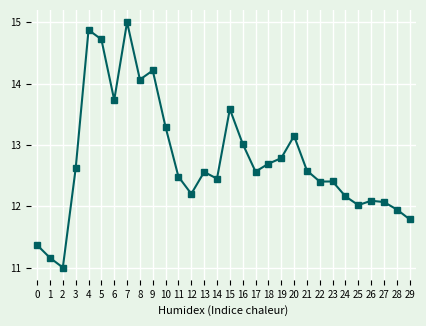

What is the difference between the second highest and minimum values?

3.9